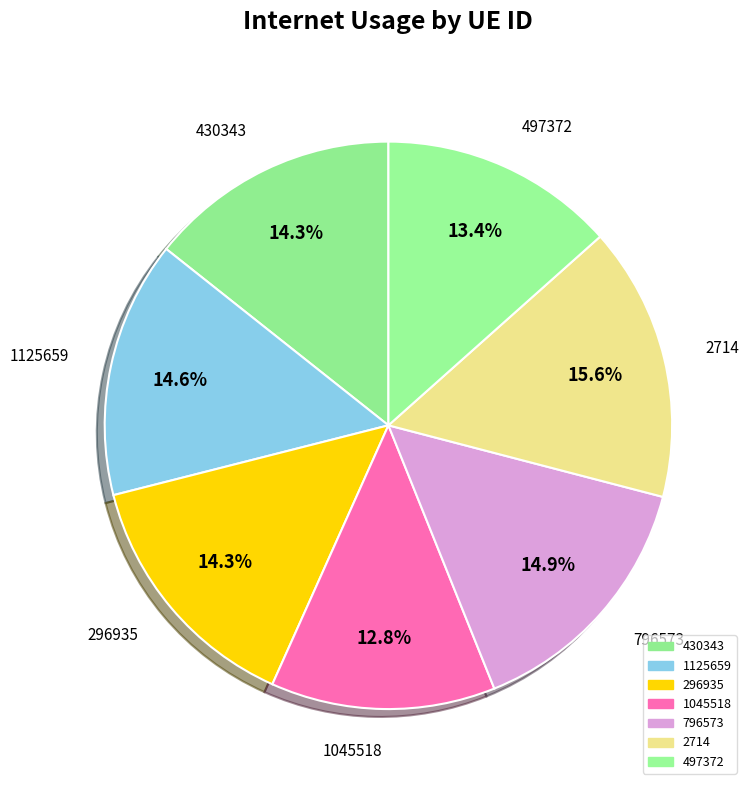

How many segments does this pie chart have?

7